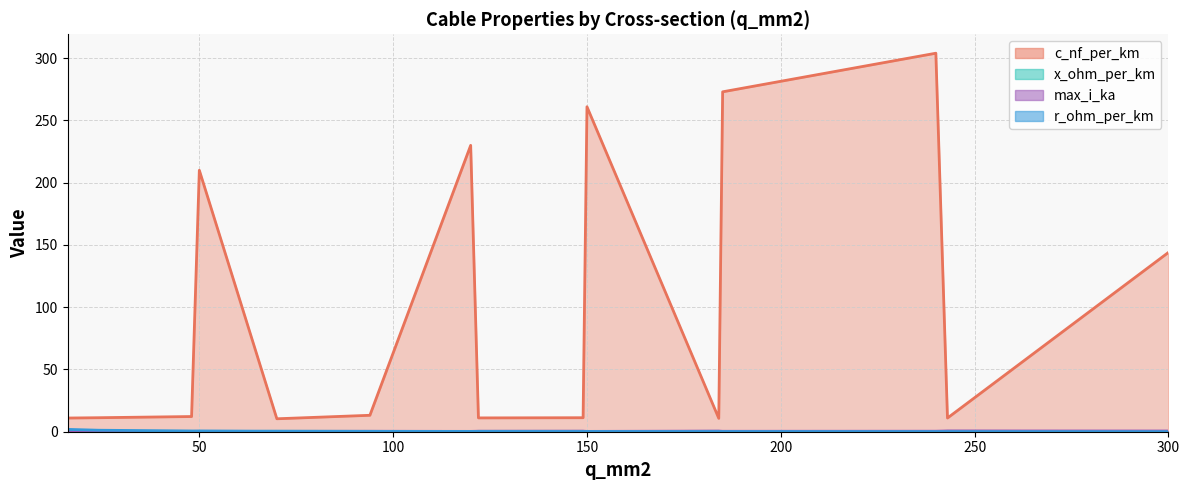

What is the minimum value for max_i_ka?

0.1